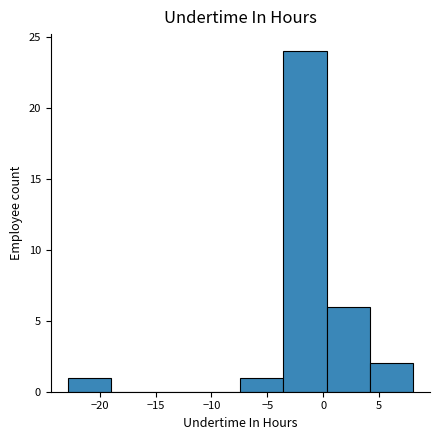

Over which range of the x-axis is the bar tallest?

-3.5 to 0.5